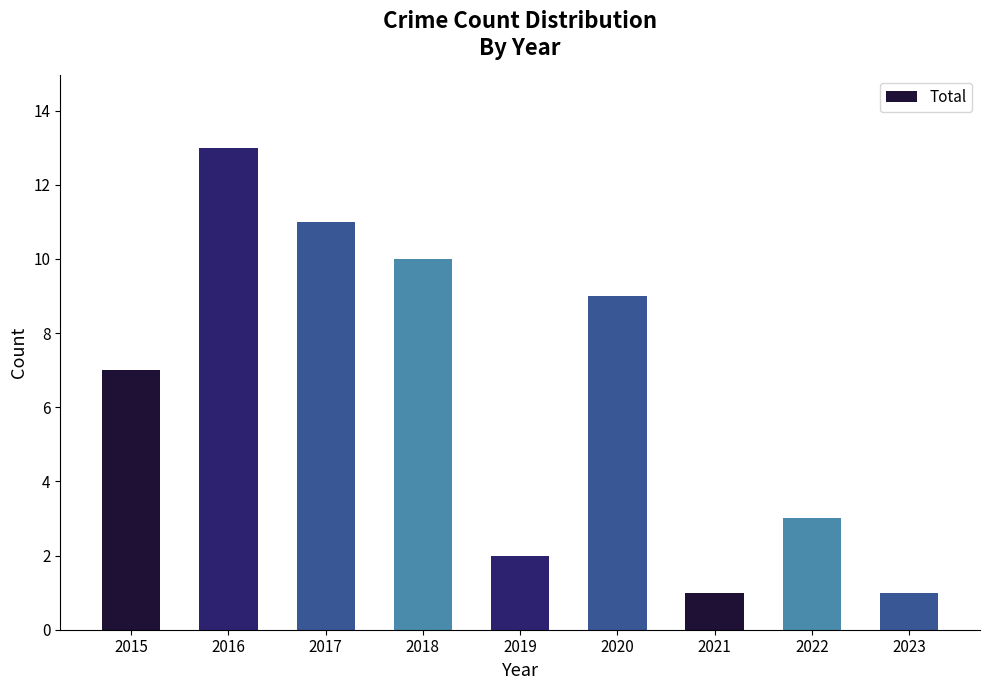

Are the bars horizontal?

No